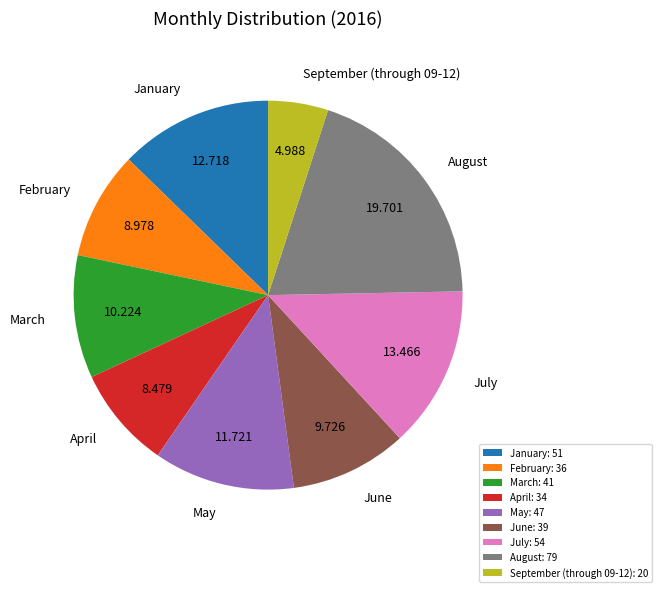

Which category has the smallest portion of the pie?

September (through 09-12)